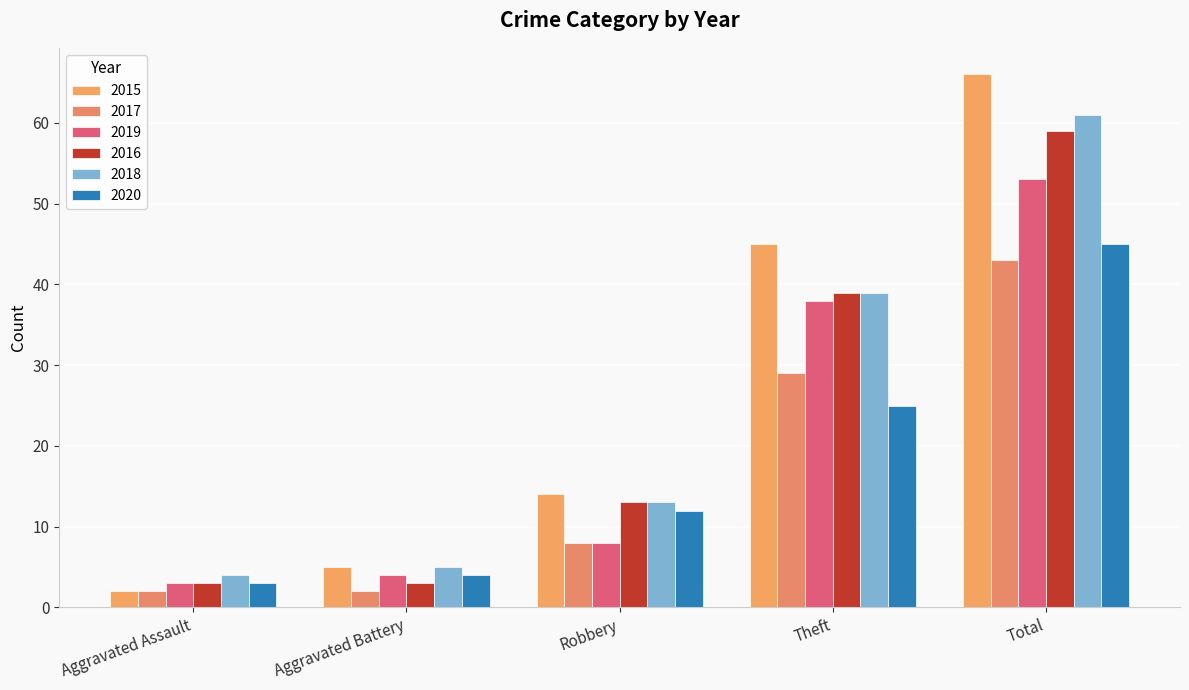

Which category has the lowest value in the 2020 series?

Aggravated Assault